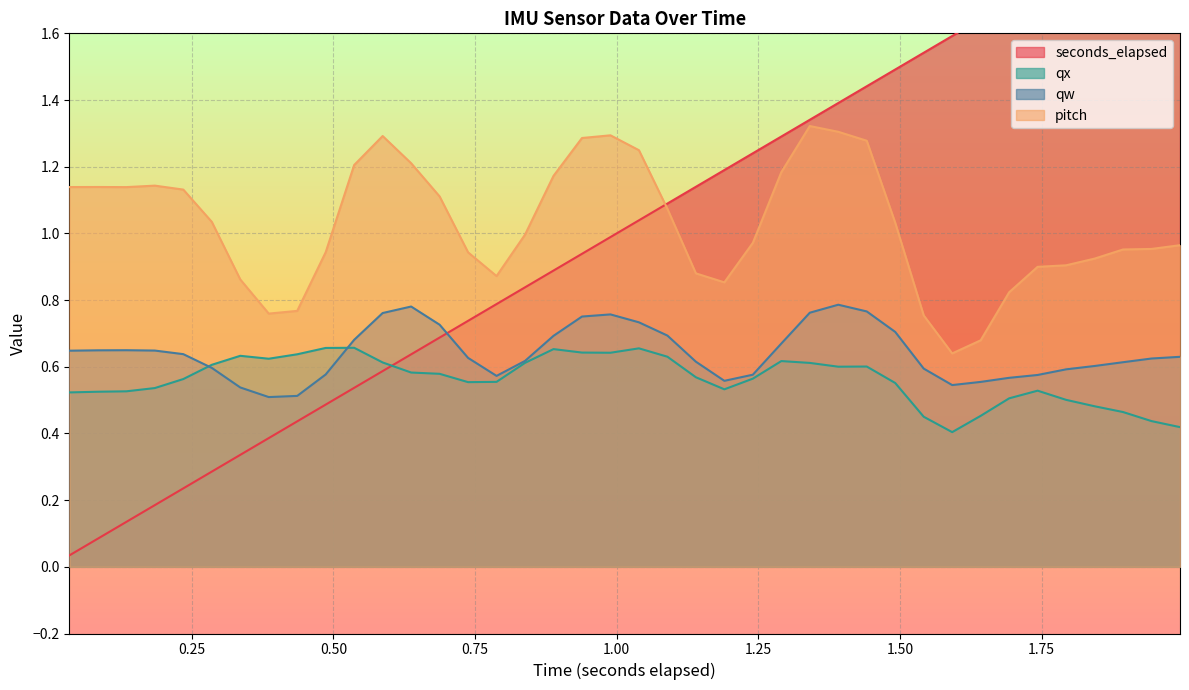

Rank the series by their maximum value, from lowest to highest.

qx, qw, pitch, seconds_elapsed